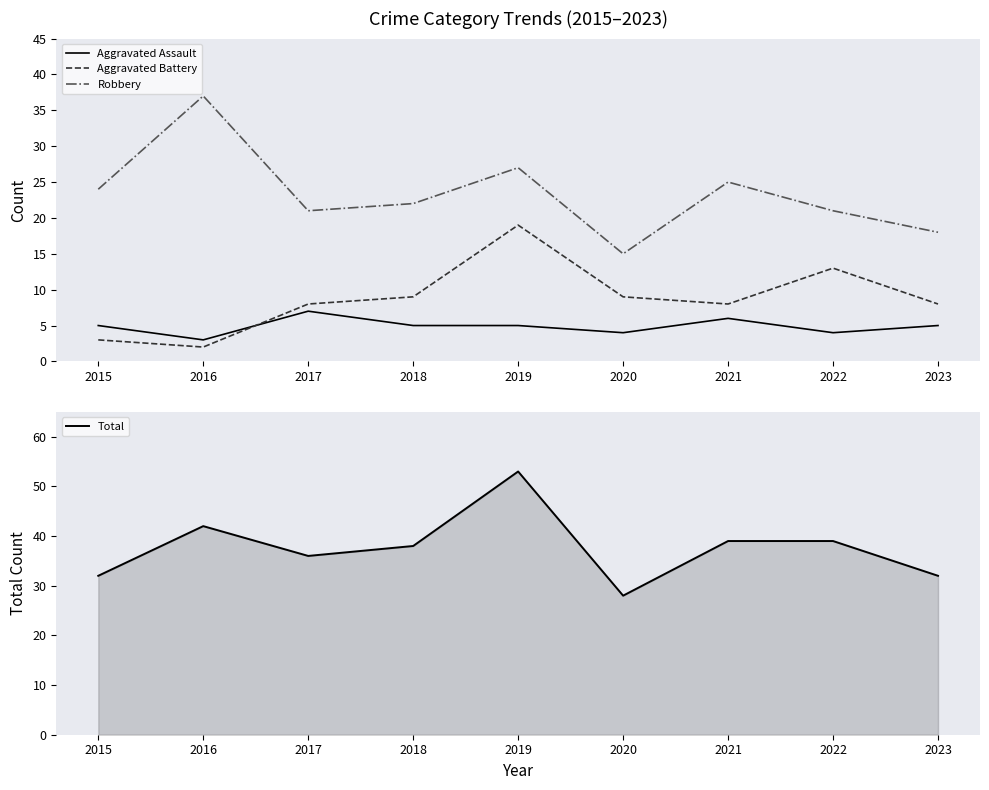

What is the total value across all series at 2020?

56